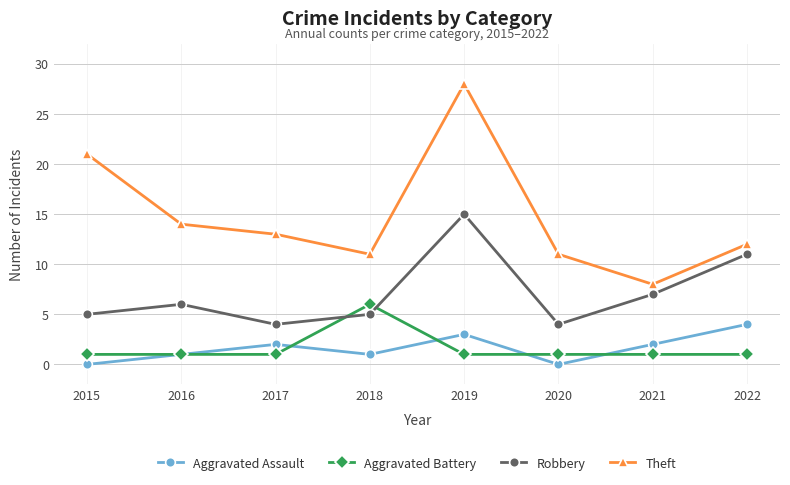

How many distinct data groups are displayed?

4